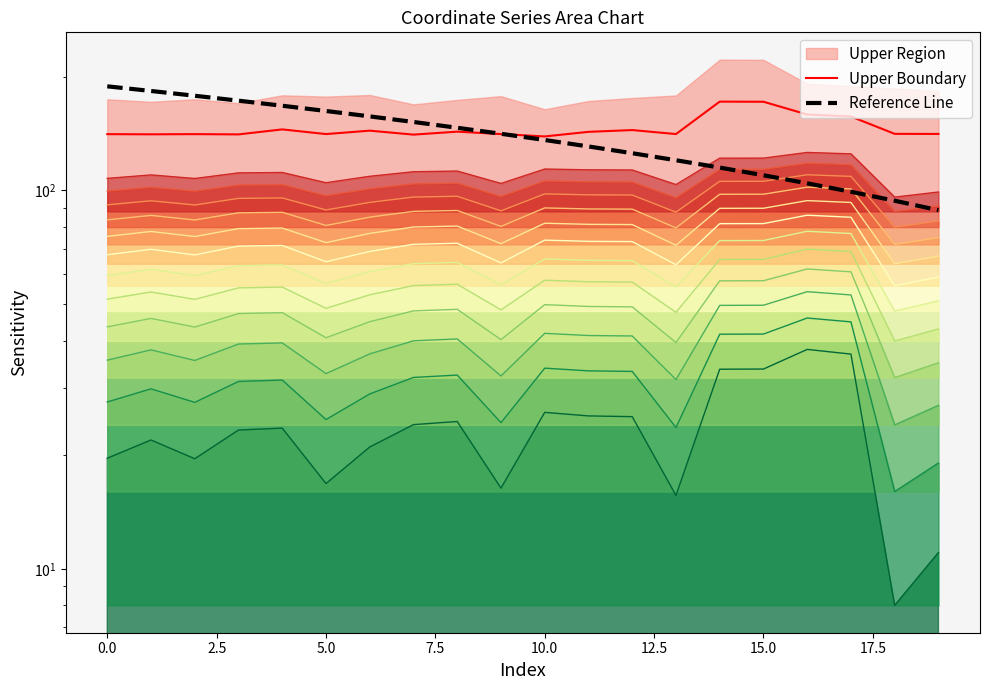

What is the difference between the Upper Boundary values at 18 and 17?

15.7